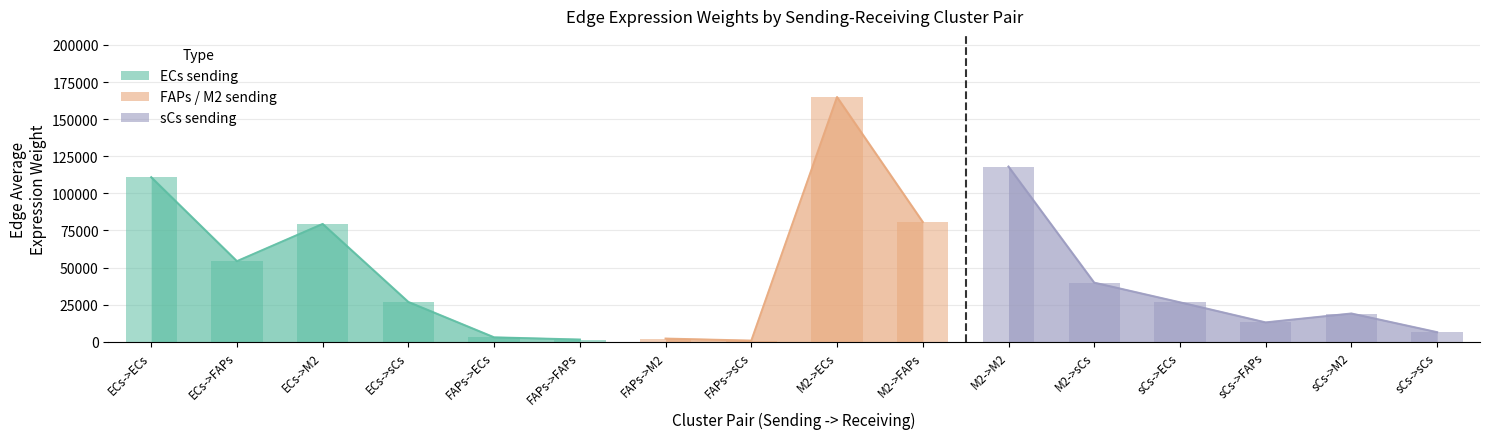

Are the bars horizontal?

No